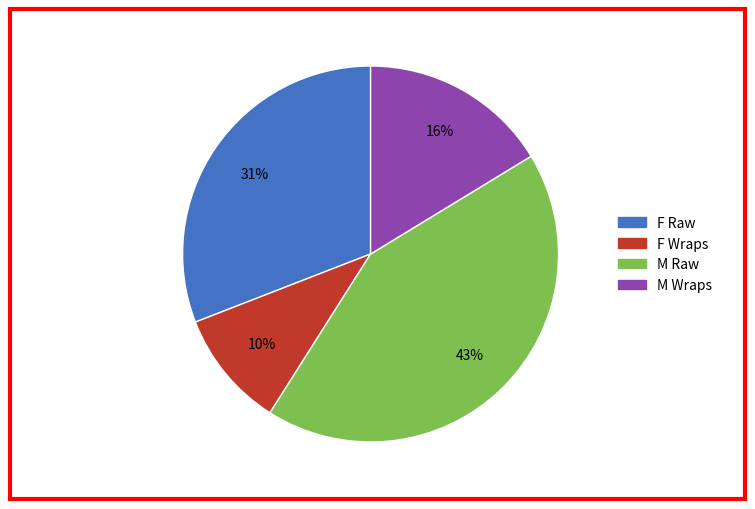

Does any single category account for the majority?

No